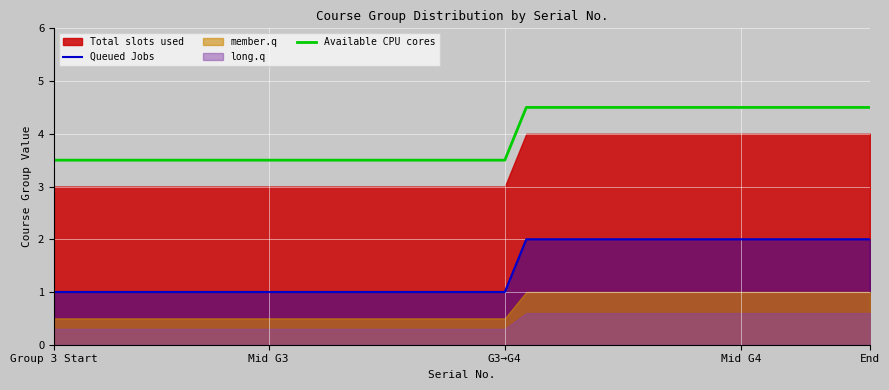

What is the highest value of the Queued Jobs series?

2.0